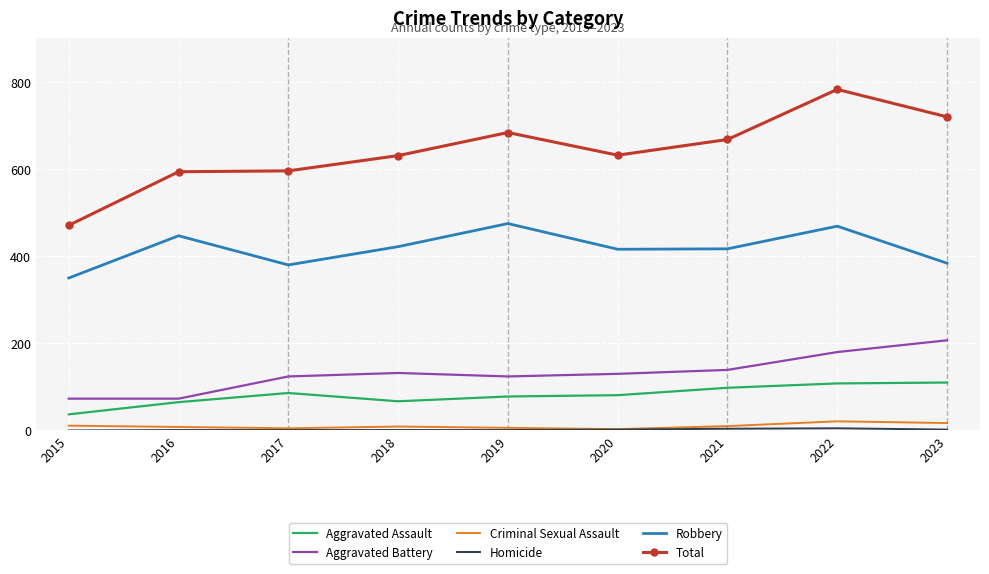

Which series has the largest range (max minus min)?

Total